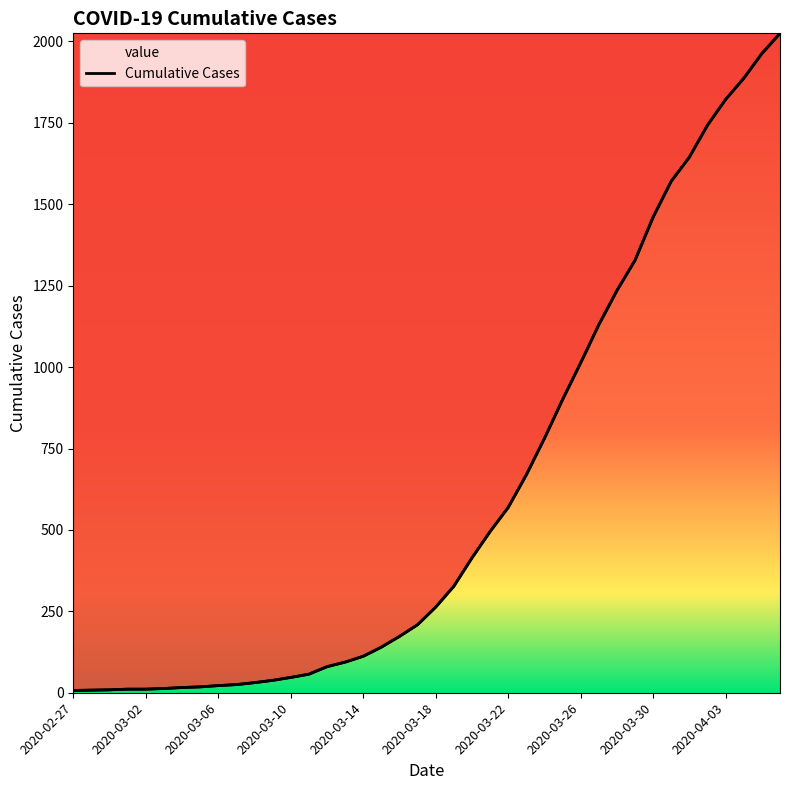

What is the difference between the maximum and minimum values?

2018